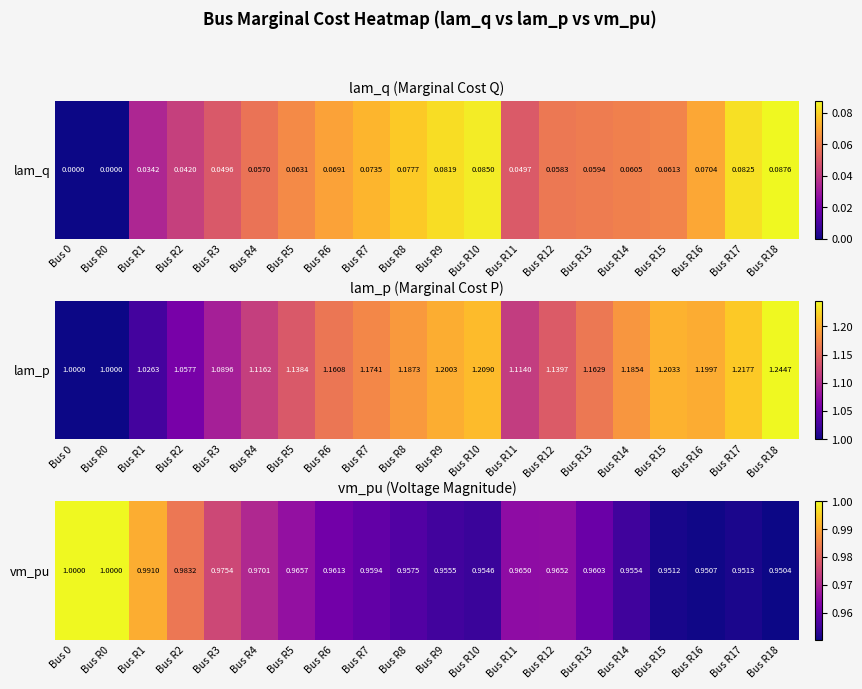

Rank the categories by value from lowest to highest.

Bus R18, Bus R16, Bus R15, Bus R17, Bus R10, Bus R14, Bus R9, Bus R8, Bus R7, Bus R13, Bus R6, Bus R11, Bus R12, Bus R5, Bus R4, Bus R3, Bus R2, Bus R1, Bus 0, Bus R0